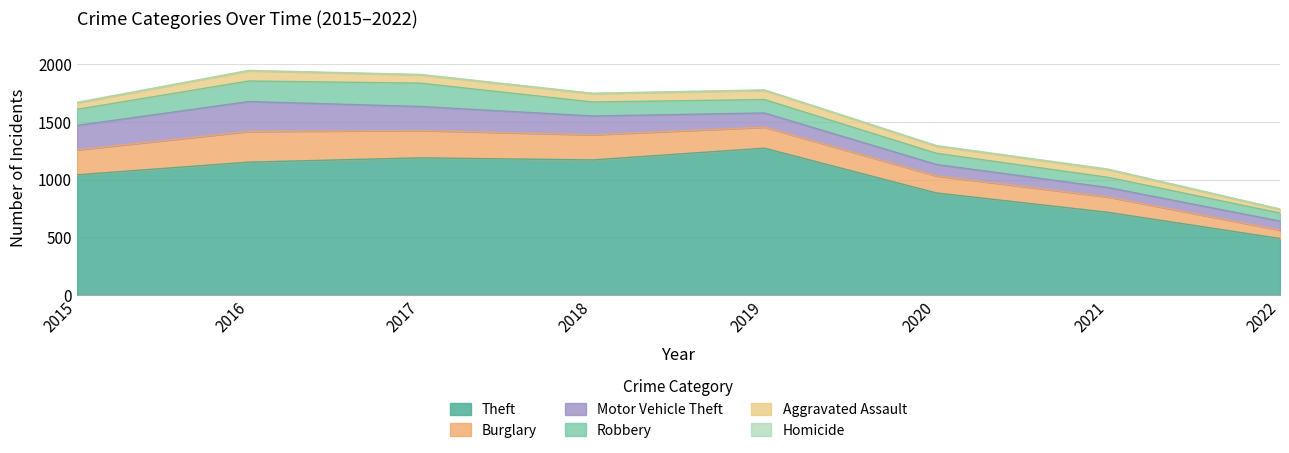

At which label is Burglary closest to 169?

2019